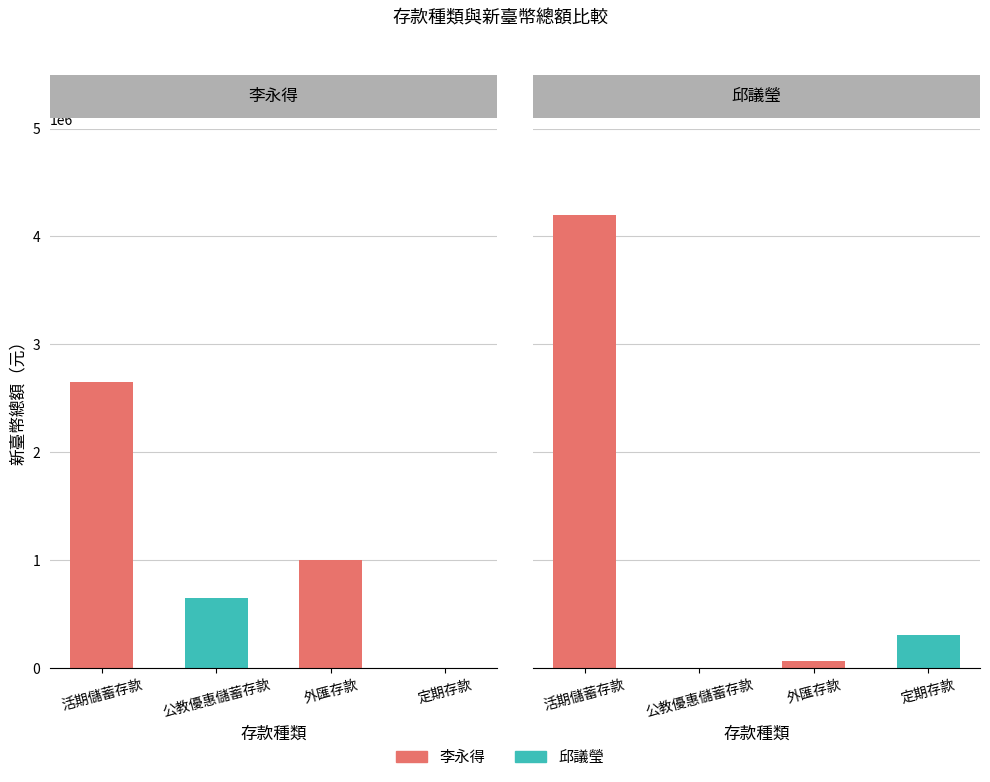

Count the number of categories in the chart.

4